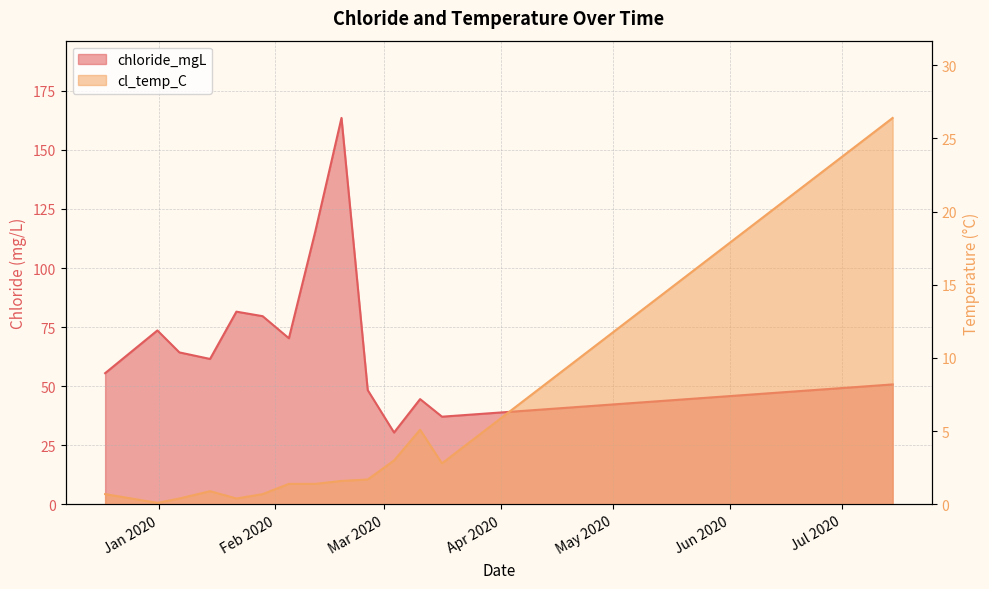

What is the sum of all chloride_mgL values?

976.2